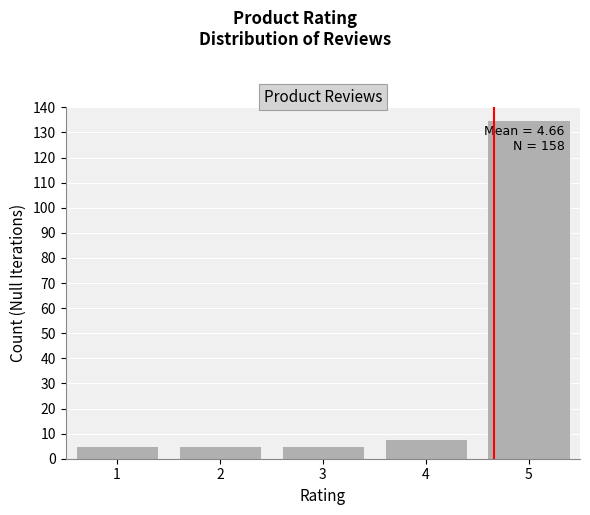

Reading right to left, transcribe all the data shown in this chart.

135	8	5	5	5